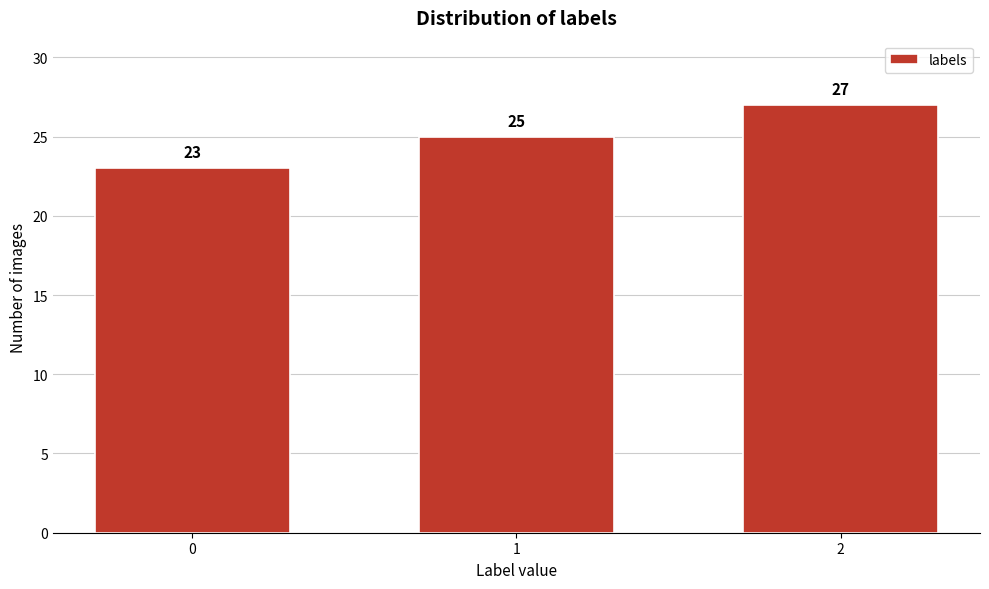

Reading left to right, what are all the values shown in this chart?

23	25	27